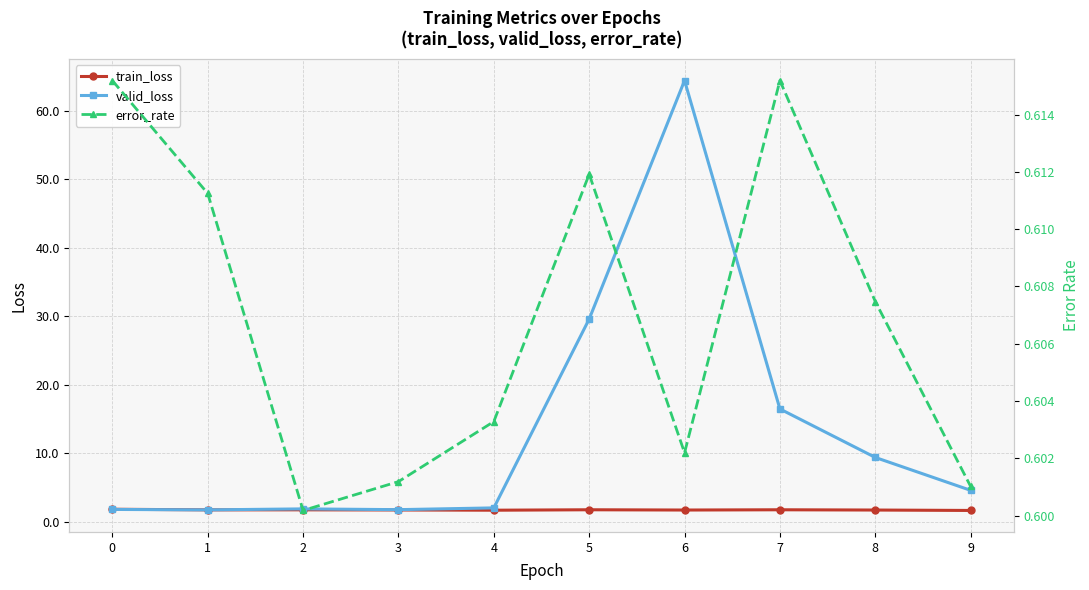

Where does the valid_loss series first go above 4?

5